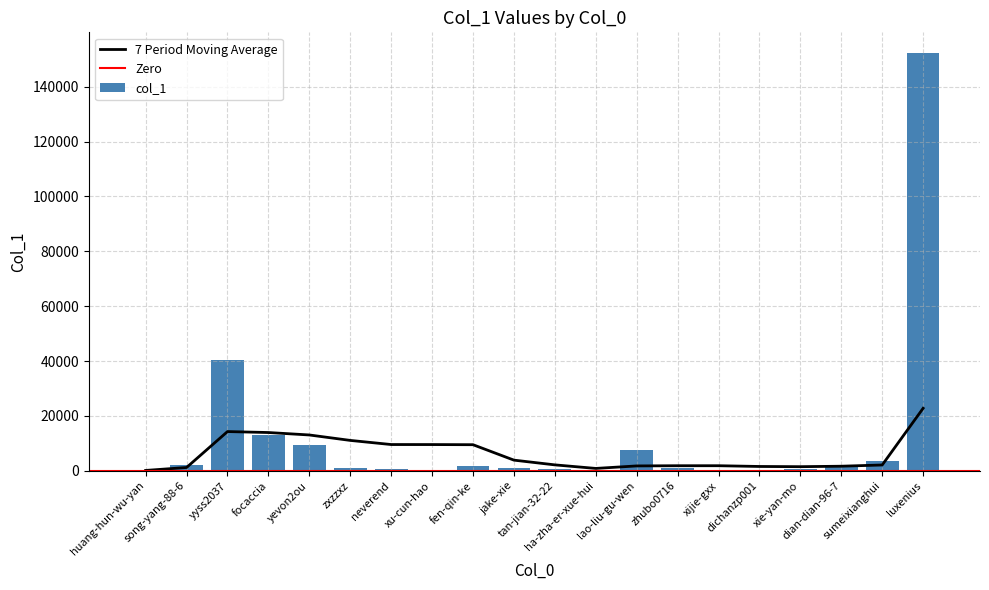

Reading left to right, what are all the values shown in this chart?

142	2286	40495	12901	9501	1182	555	70	1914	1143	813	443	7549	1059	90	7	607	2001	3587	152188